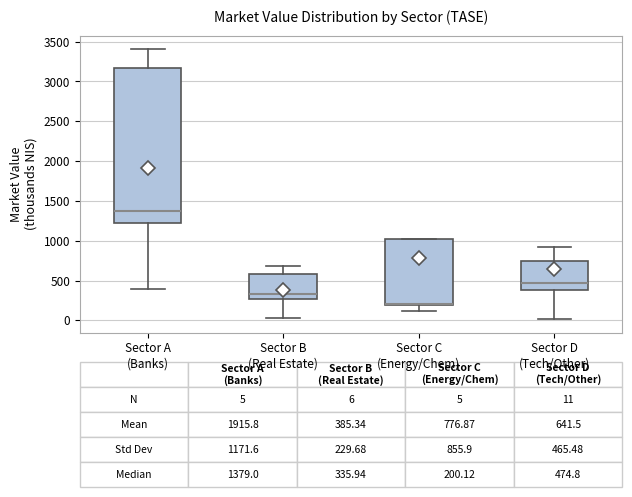

Which box is the tallest, from its lower edge to its upper edge?

Sector A (Banks)